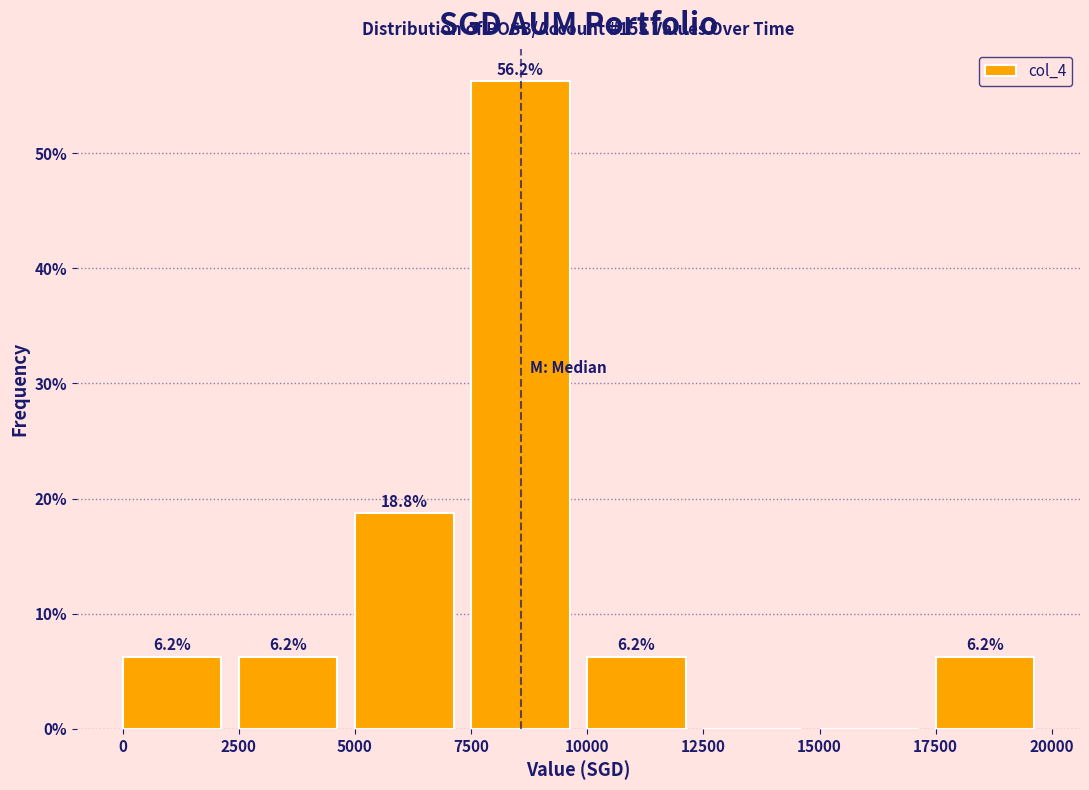

Which range on the x-axis has the tallest bar?

7500 to 10000